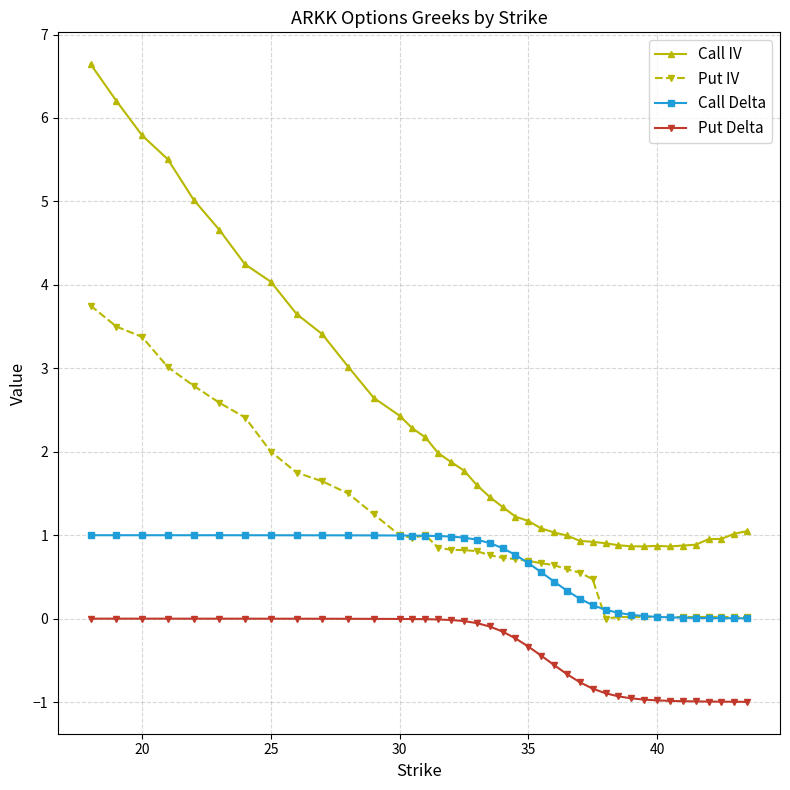

Count the number of categories in the chart.

40